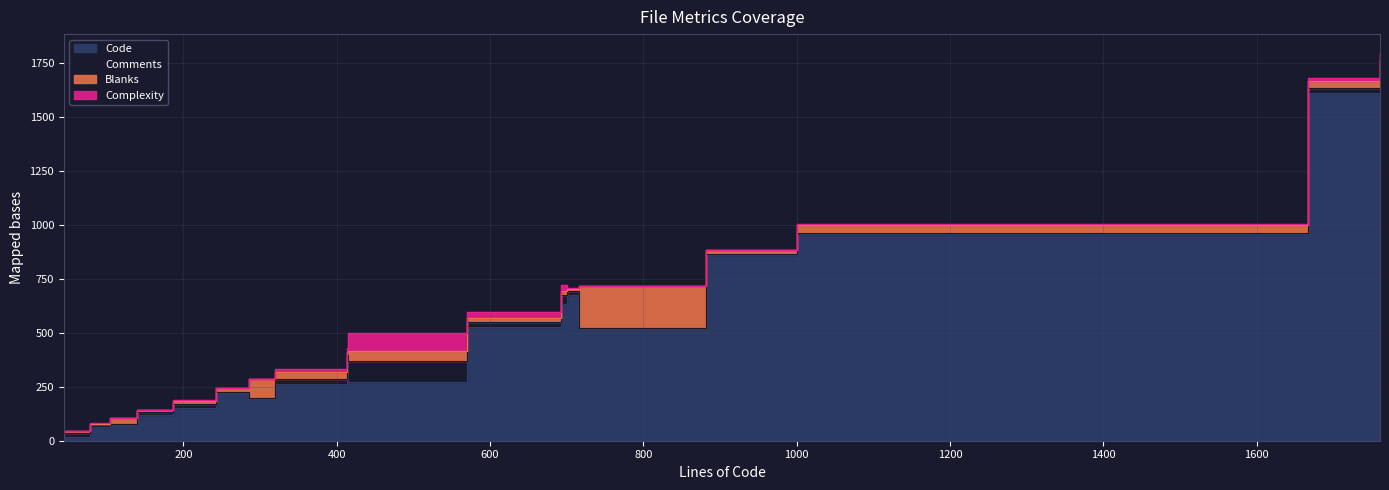

List the series in order of their peak value, lowest first.

Complexity, Comments, Blanks, Code